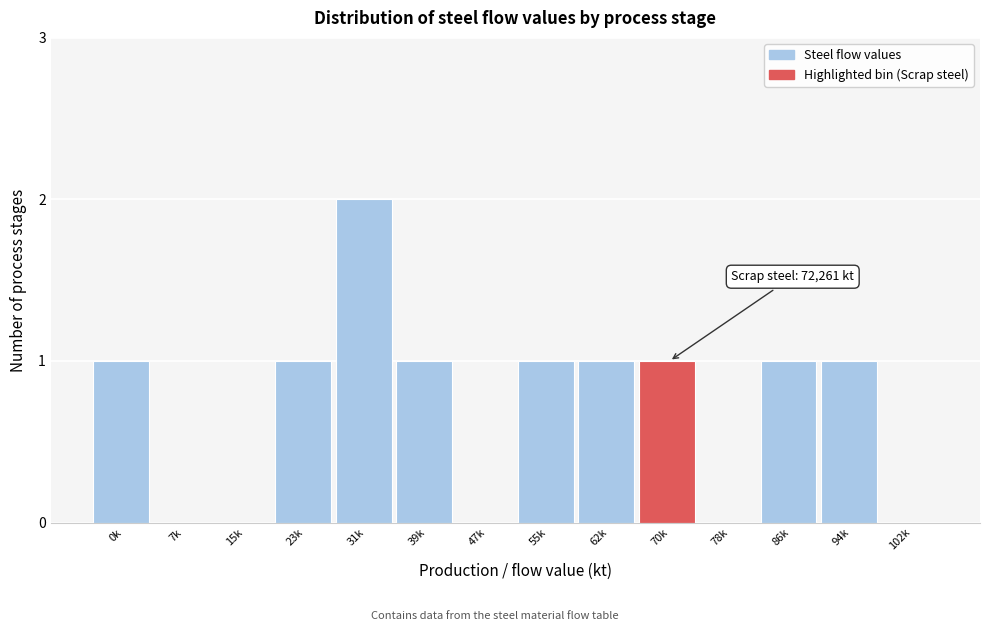

Reading right to left, what are all the values shown in this chart?

102k=0	94k=1	86k=1	78k=0	70k=1	62k=1	55k=1	47k=0	39k=1	31k=2	23k=1	15k=0	7k=0	0k=1